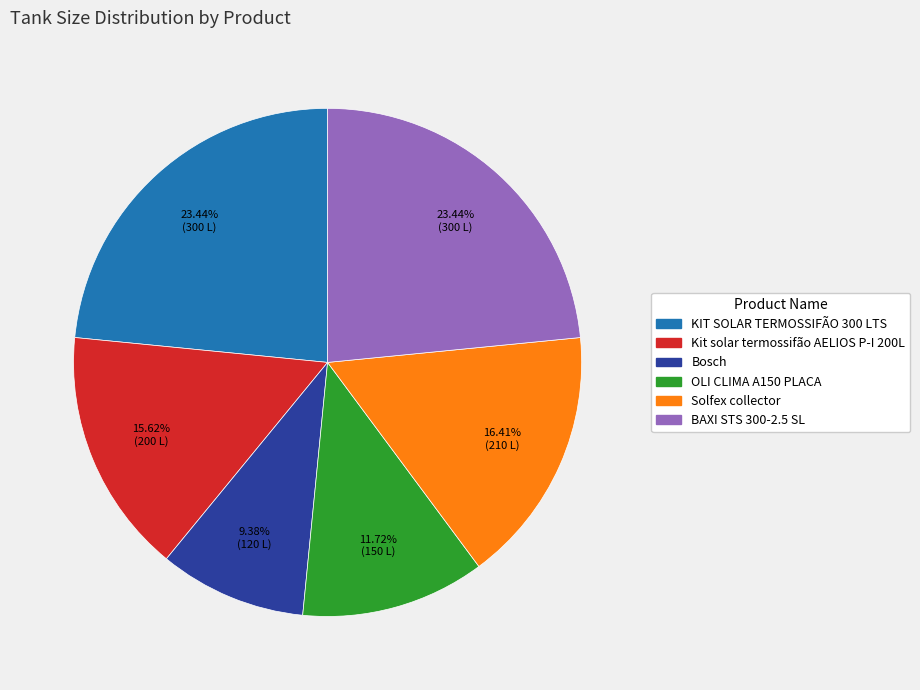

How many segments does this pie chart have?

6